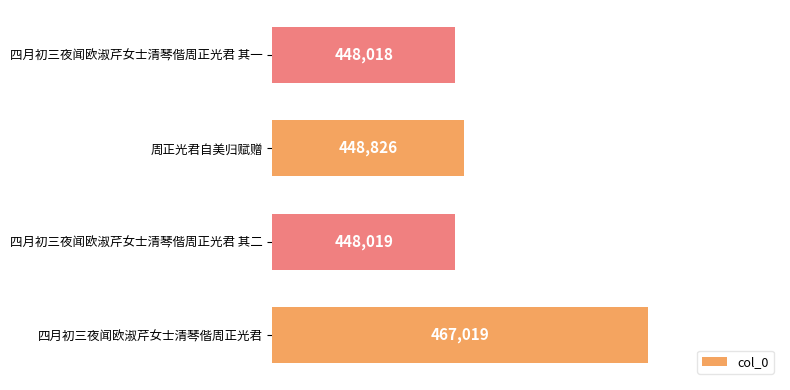

How many data points are less than 448826?

2